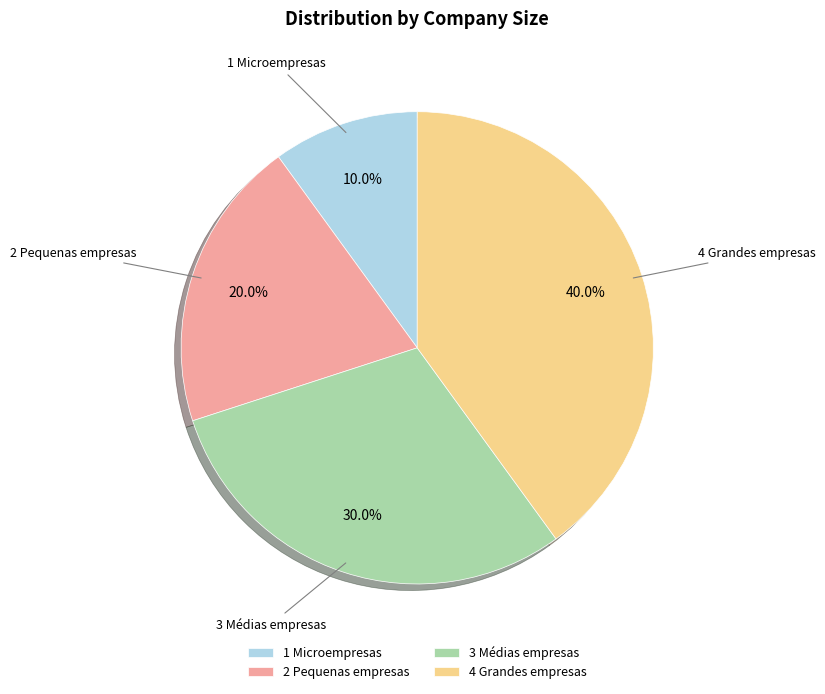

What is the total percentage of 2 Pequenas empresas and 4 Grandes empresas?

60.0%